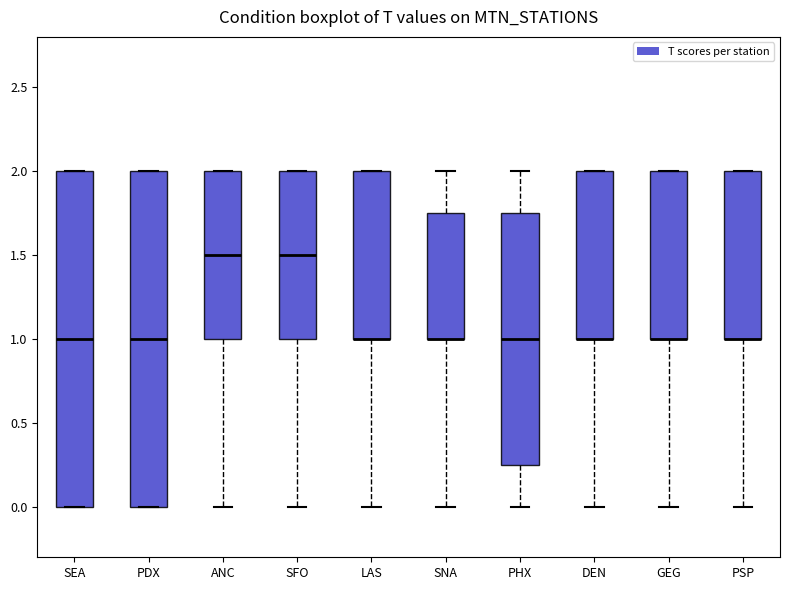

Reading left to right, transcribe this box plot: for each box, give where its median line is, the range the box spans, and where its two whiskers end, as read against the y-axis. The values are not printed on the chart, so give them approximately, as read against the axis.

SEA: median 1.00, box 0.00 to 2.00, whiskers 0.00 to 2.00
PDX: median 1.00, box 0.00 to 2.00, whiskers 0.00 to 2.00
ANC: median 1.50, box 1.00 to 2.00, whiskers 0.00 to 2.00
SFO: median 1.50, box 1.00 to 2.00, whiskers 0.00 to 2.00
LAS: median 1.00 (drawn on the box's lower edge), box 1.00 to 2.00, whiskers 0.00 to 2.00
SNA: median 1.00 (drawn on the box's lower edge), box 1.00 to 1.75, whiskers 0.00 to 2.00
PHX: median 1.00, box 0.25 to 1.75, whiskers 0.00 to 2.00
DEN: median 1.00 (drawn on the box's lower edge), box 1.00 to 2.00, whiskers 0.00 to 2.00
GEG: median 1.00 (drawn on the box's lower edge), box 1.00 to 2.00, whiskers 0.00 to 2.00
PSP: median 1.00 (drawn on the box's lower edge), box 1.00 to 2.00, whiskers 0.00 to 2.00